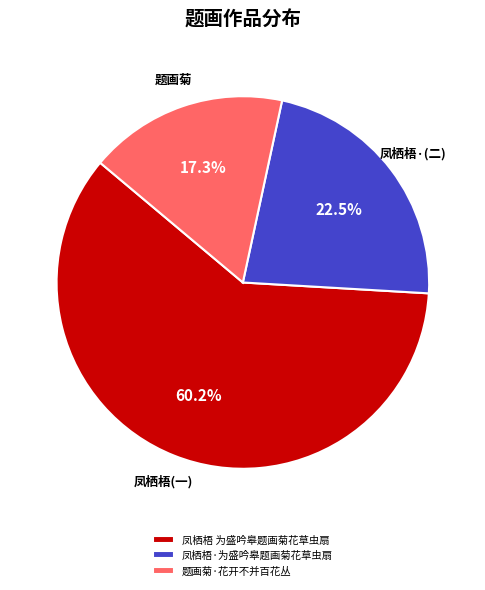

How many slices are in this pie chart?

3